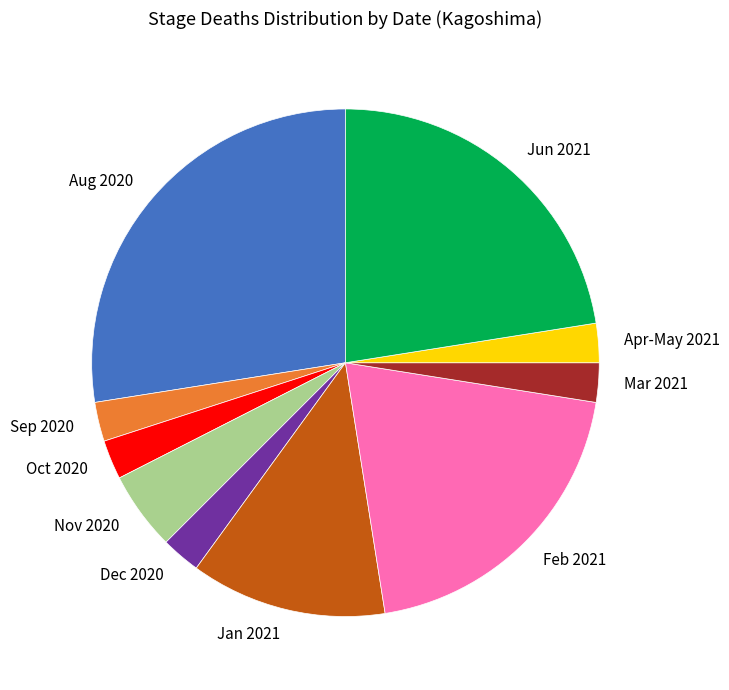

Approximately how many times larger is the value at Sep 2020 compared to Nov 2020?

0.5